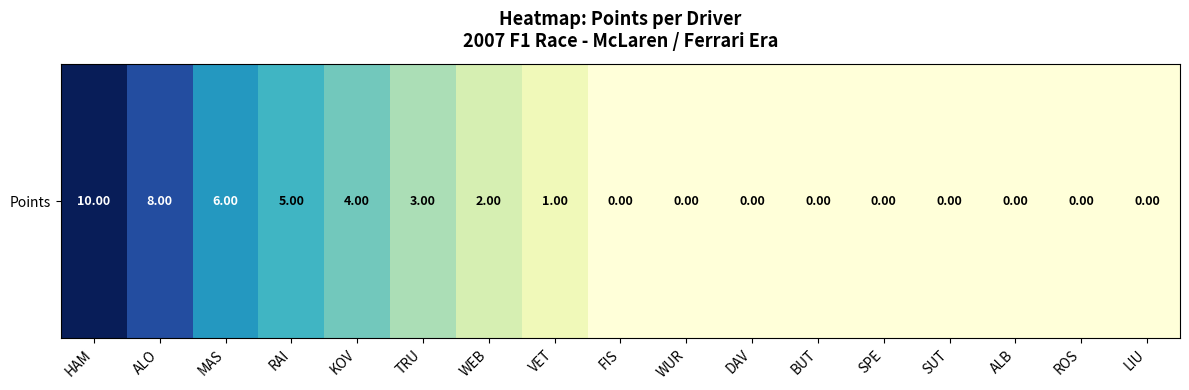

How many values exceed 0?

8